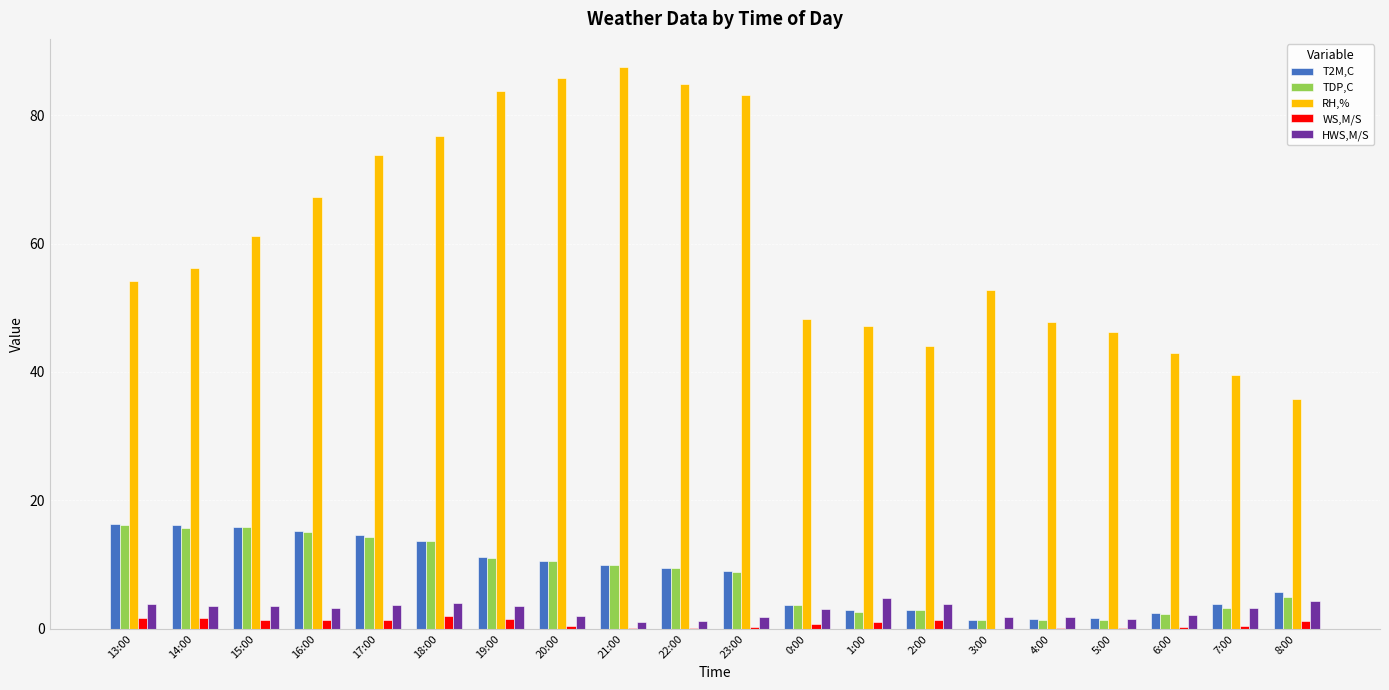

The T2M,C series shows 5.5 at 17:00. True or false?

False